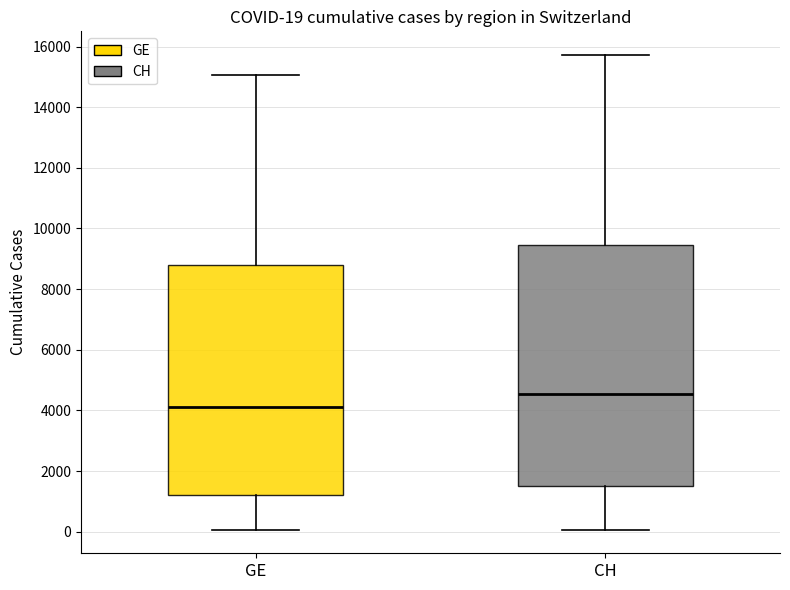

Which box has the lowest median line?

GE